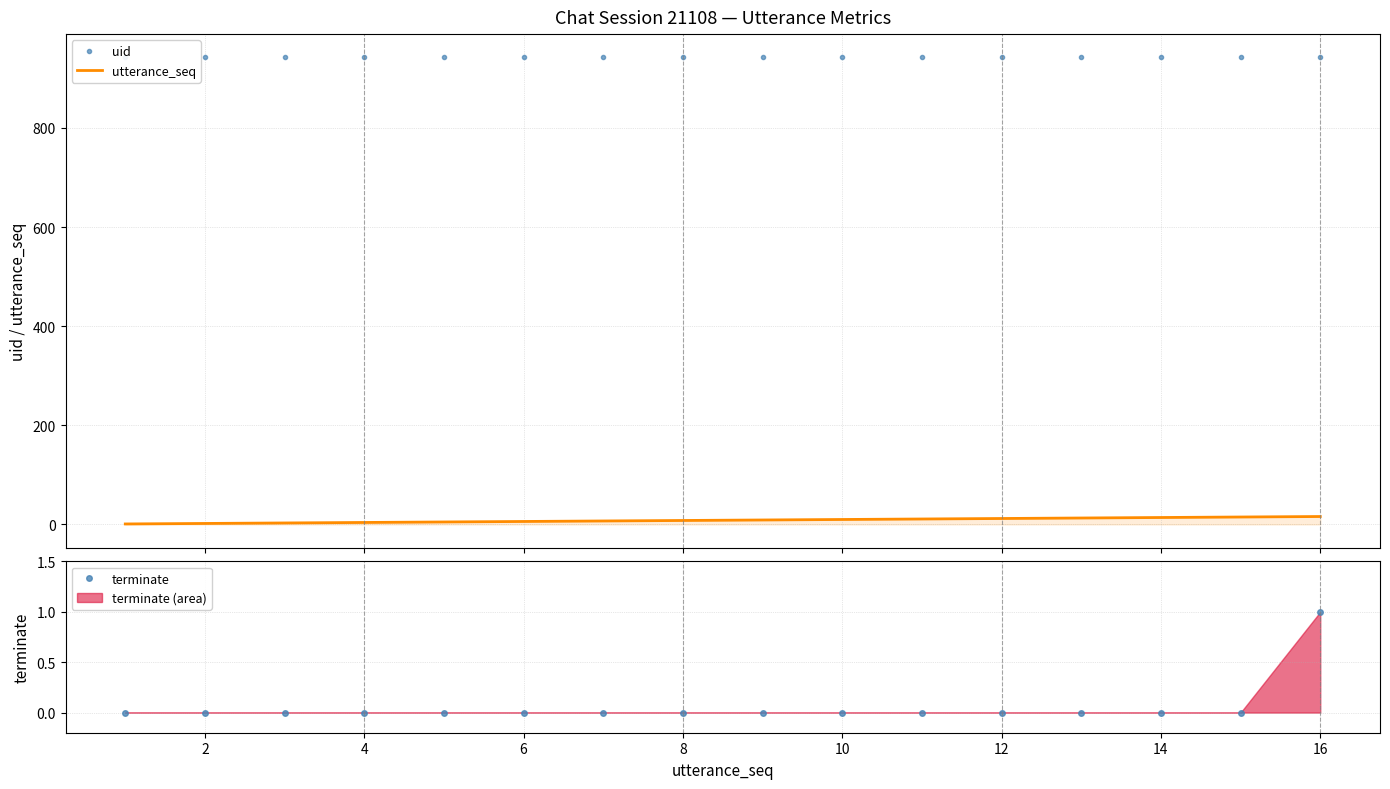

True or false: terminate has more than 2 interior local peaks.

False